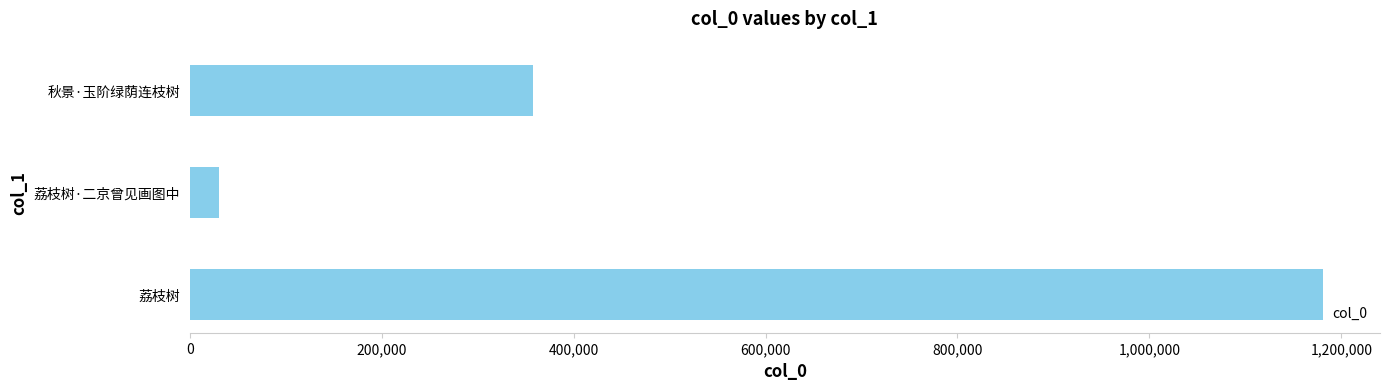

Rank the categories by value from lowest to highest.

荔枝树·二京曾见画图中, 秋景·玉阶绿荫连枝树, 荔枝树